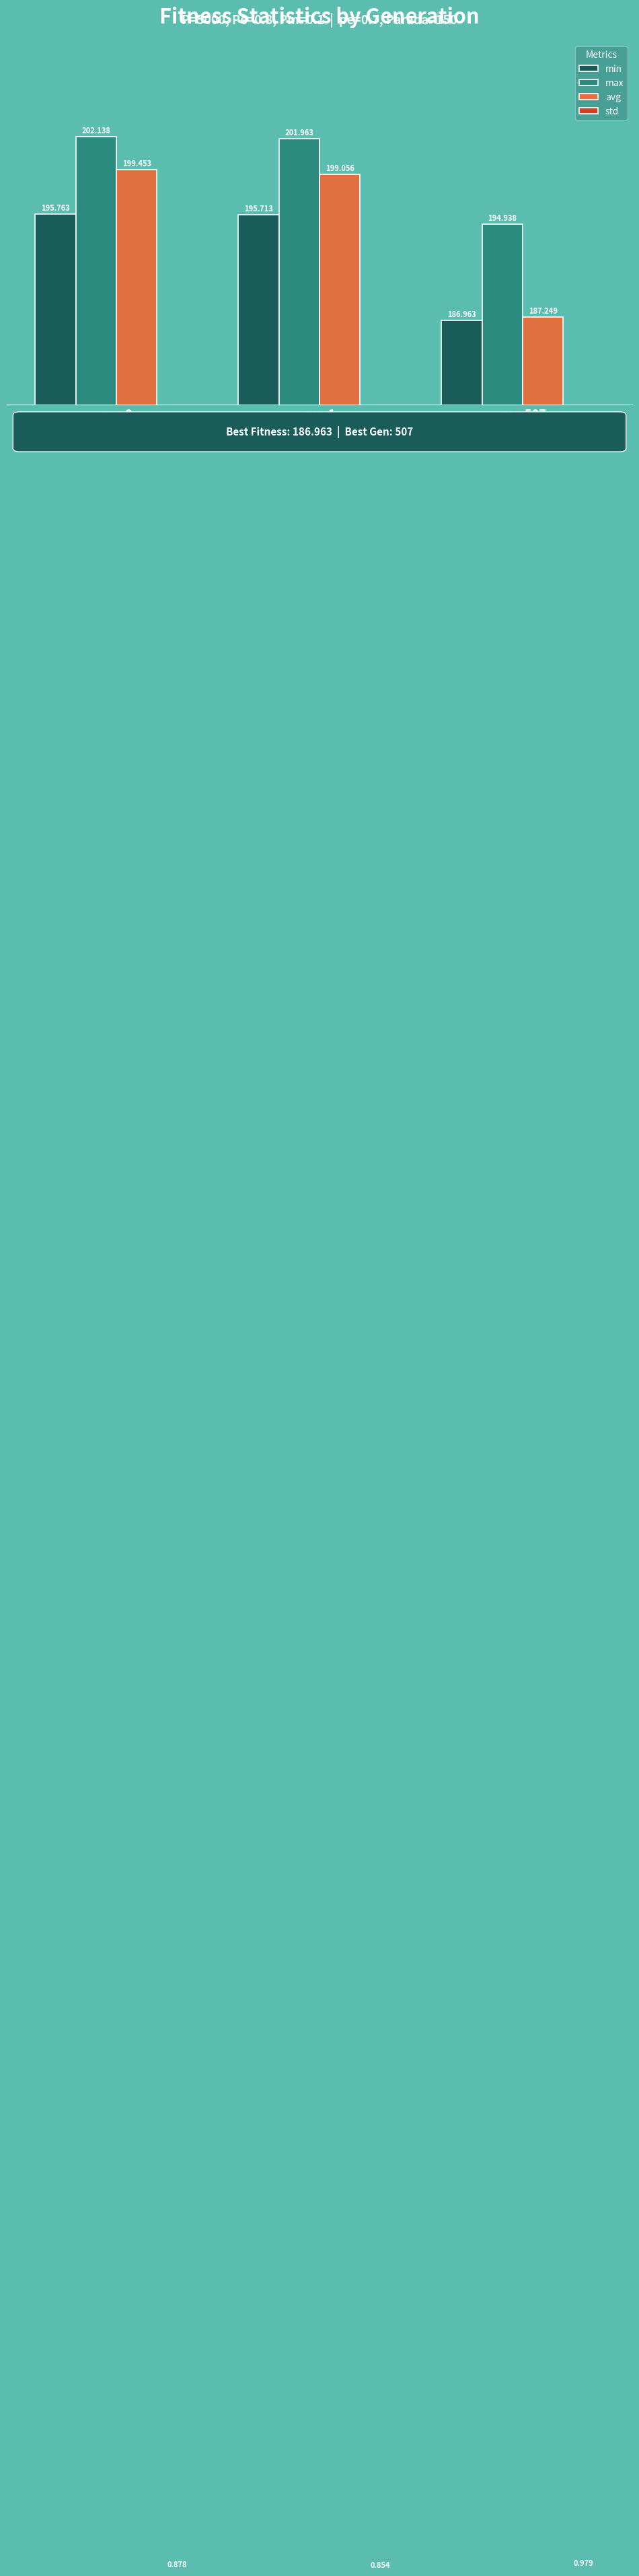

The value of avg at gen 0 is 351.3. True or false?

False